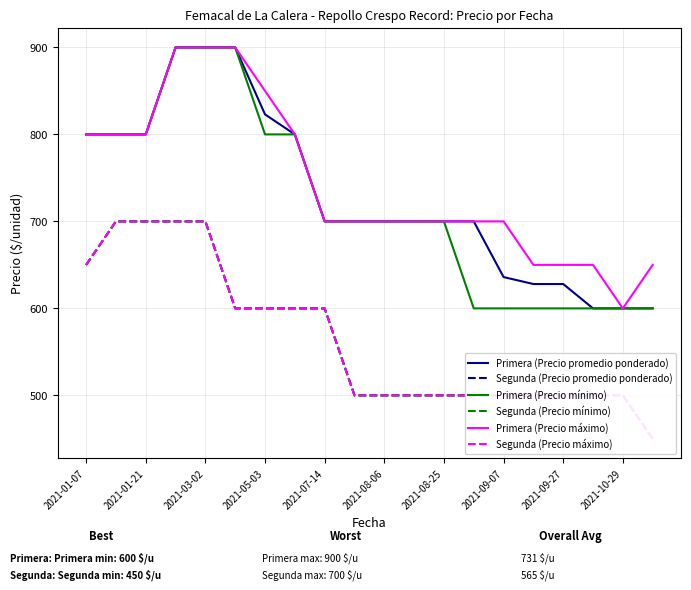

Which category has the lowest value in the Primera (Precio máximo) series?

2021-10-29